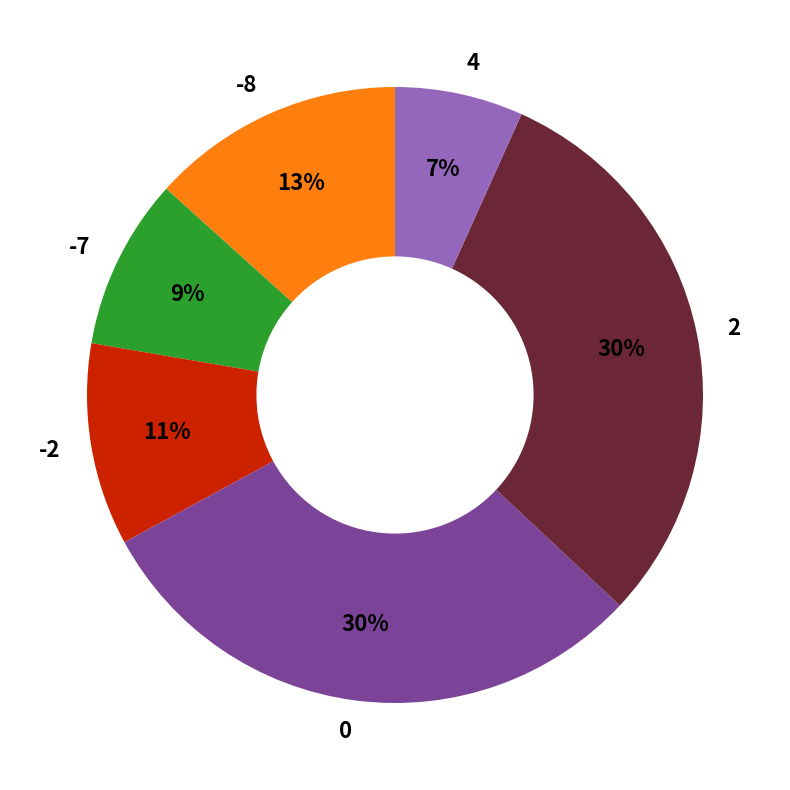

To the nearest percent, what portion does 0 represent?

30%